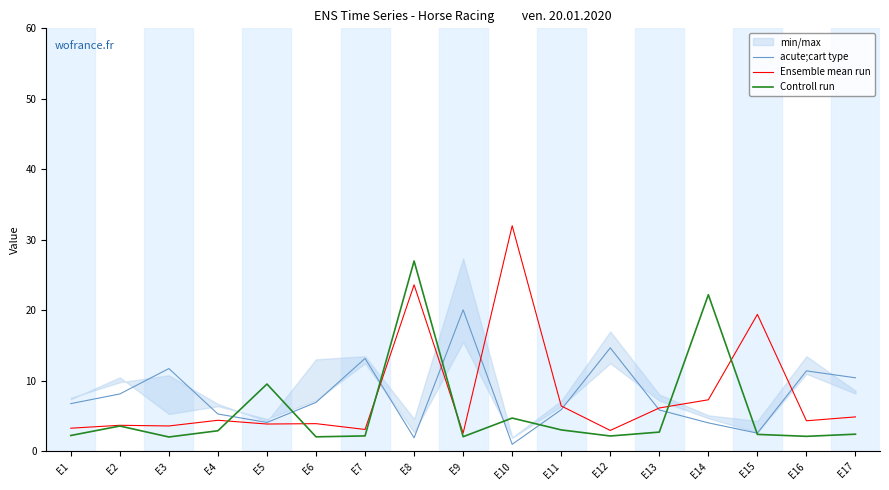

How many times do acute;cart type and Ensemble mean run cross each other?

6